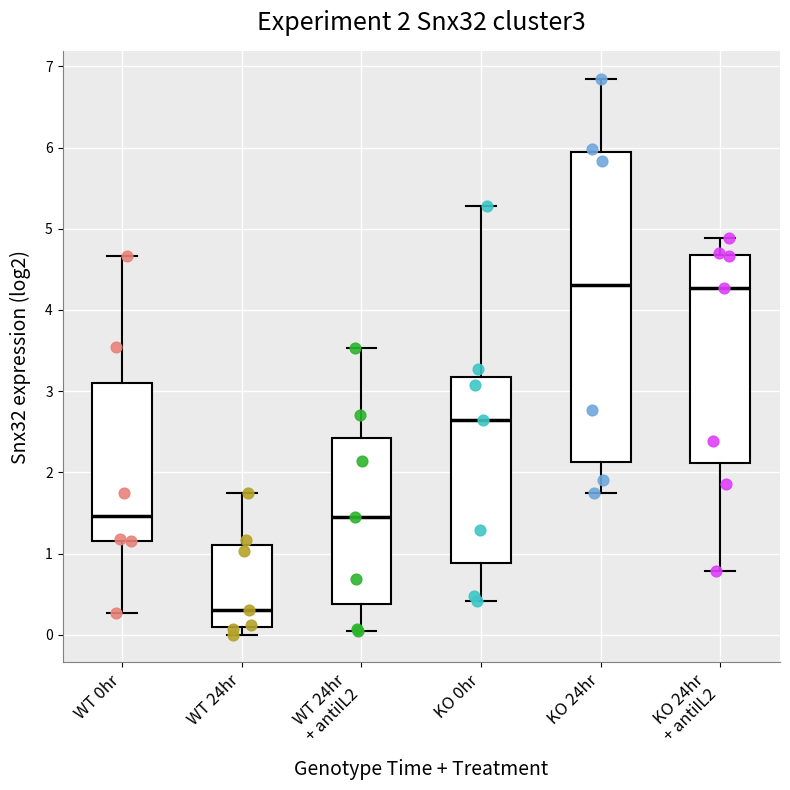

Which box is the tallest, from its lower edge to its upper edge?

KO 24hr